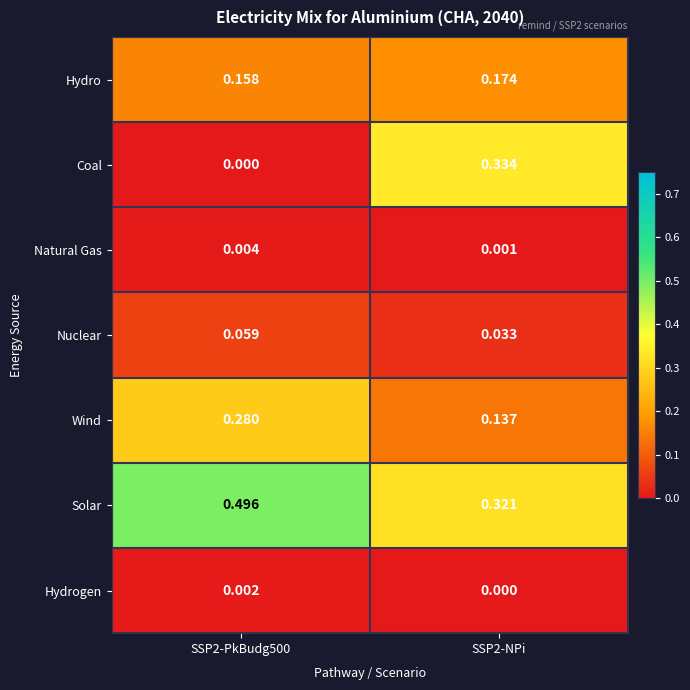

Rank the series at SSP2-NPi from lowest to highest value.

Hydrogen, Natural Gas, Nuclear, Wind, Hydro, Solar, Coal